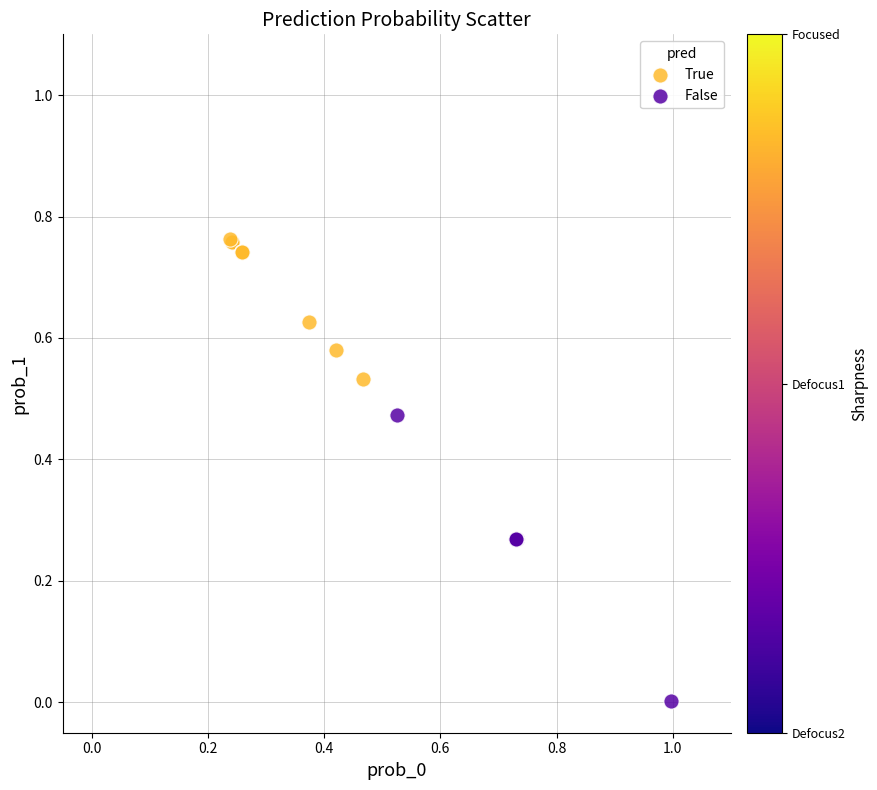

Which series has the largest Y range (max minus min)?

False